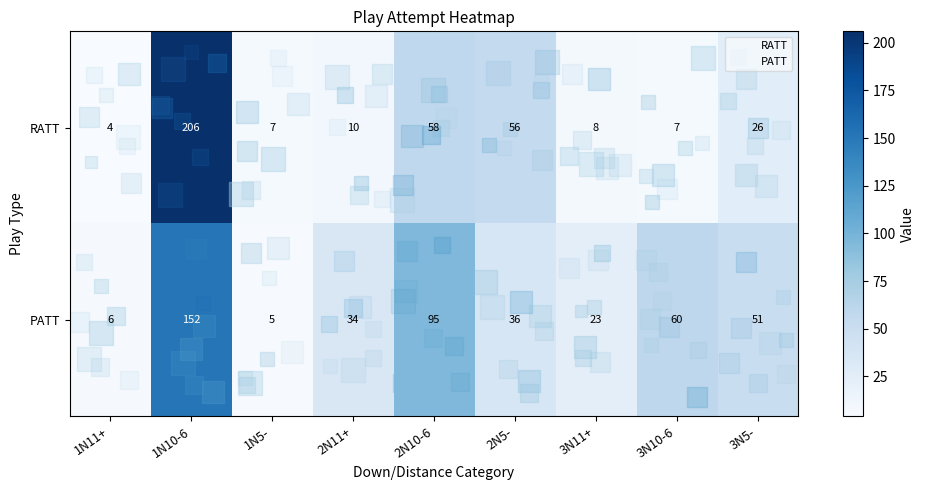

Which category has the lowest value in the RATT series?

1N11+